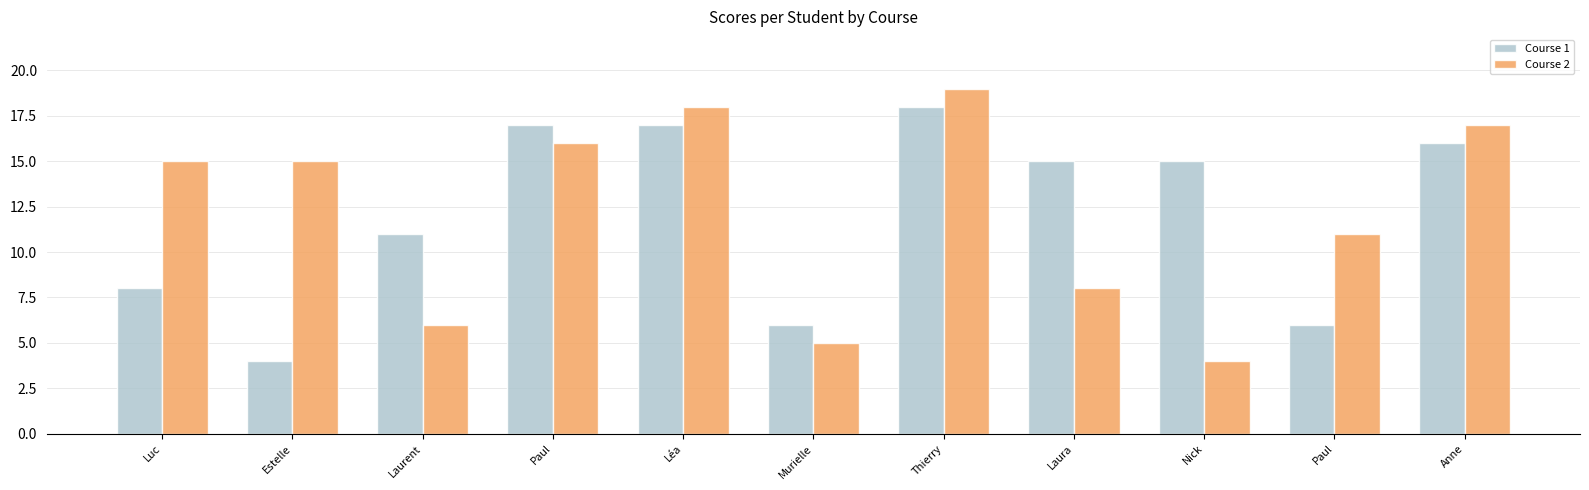

How many data points in Course 2 are less than 15?

5